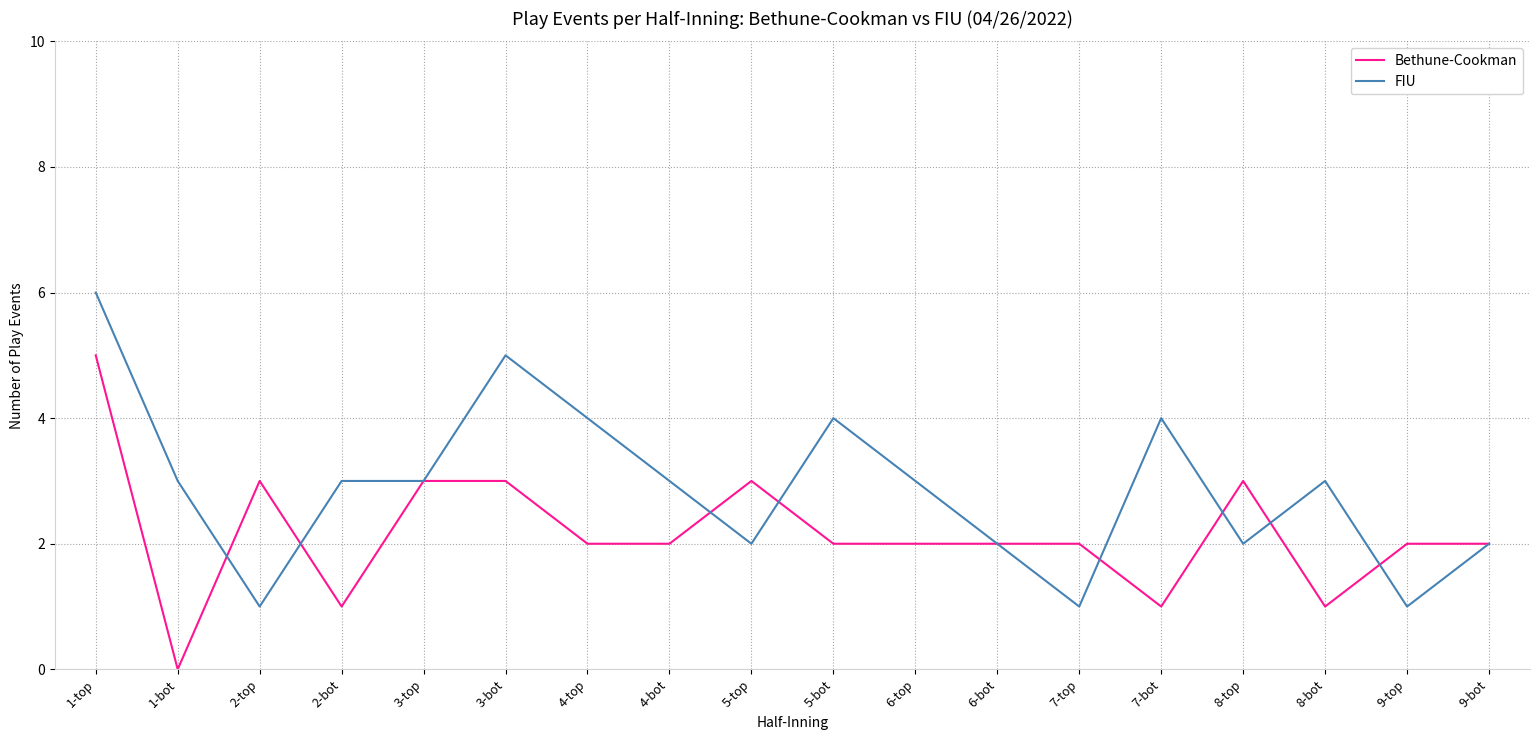

Which series changed the most between 3-bot and 5-top?

FIU